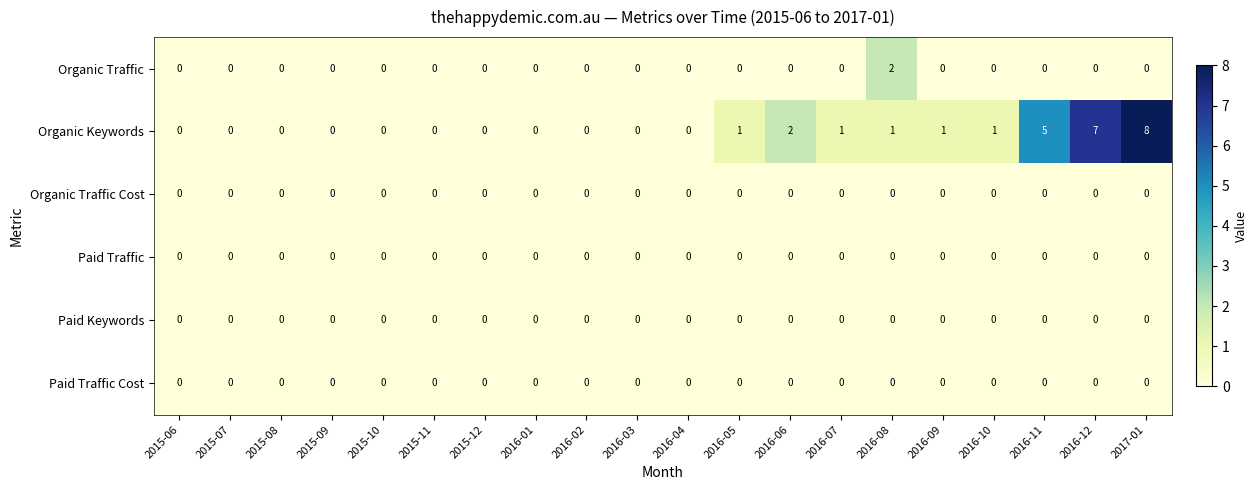

The Paid Traffic Cost series shows 0 at 2016-10. True or false?

True